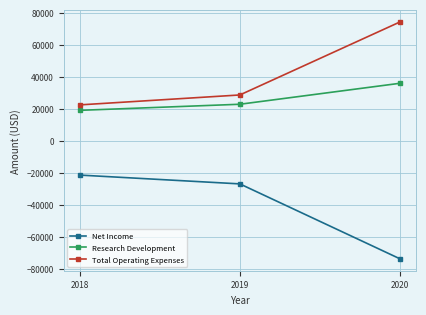

List the labels in order of Net Income value, largest first.

2018, 2019, 2020